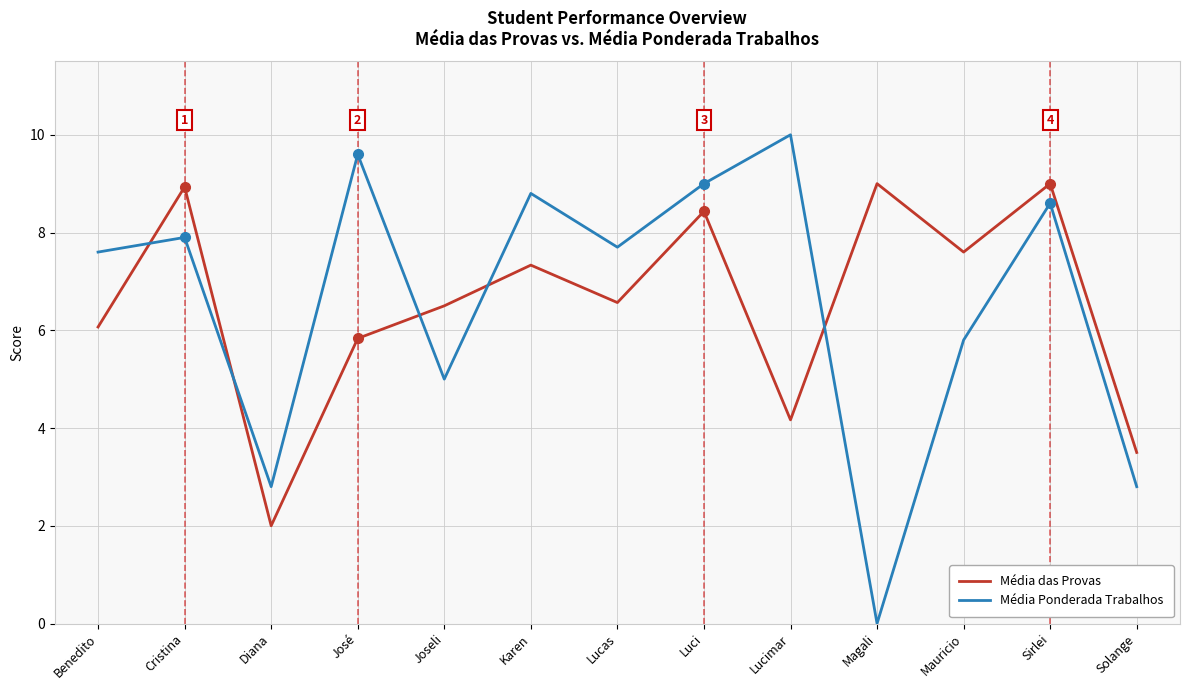

After their last crossing, which series has the higher values: Média Ponderada Trabalhos or Média das Provas?

Média das Provas